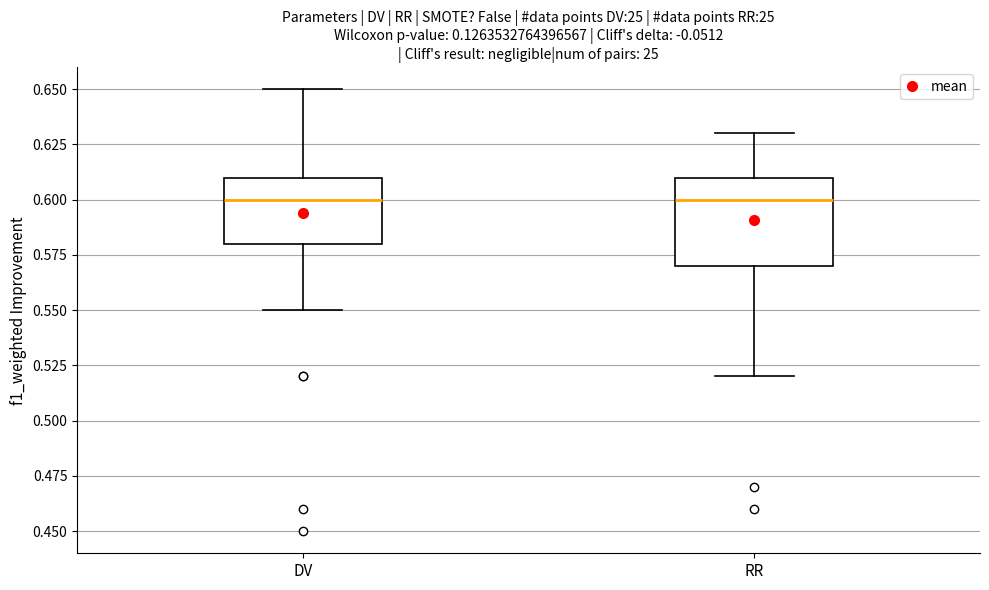

Reading left to right, transcribe this box plot: for each box, give where its median line is, the range the box spans, and where its two whiskers end, as read against the y-axis. The values are not printed on the chart, so give them approximately, as read against the axis.

DV: median 0.60, box 0.58 to 0.61, whiskers 0.55 to 0.65
RR: median 0.60, box 0.57 to 0.61, whiskers 0.52 to 0.63